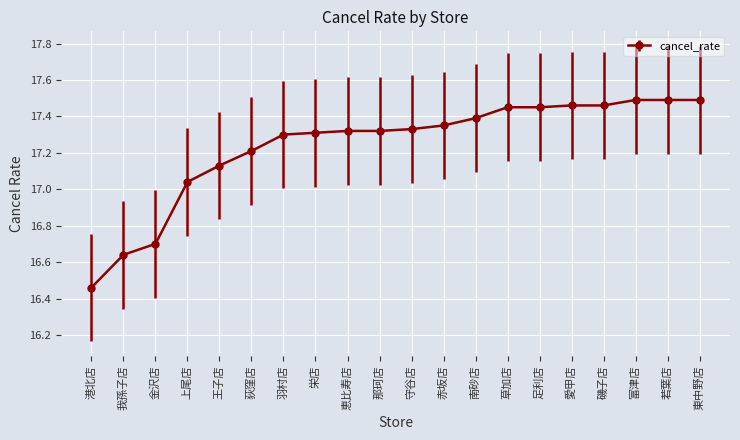

Which has a higher value, 王子店 or 愛甲店?

愛甲店